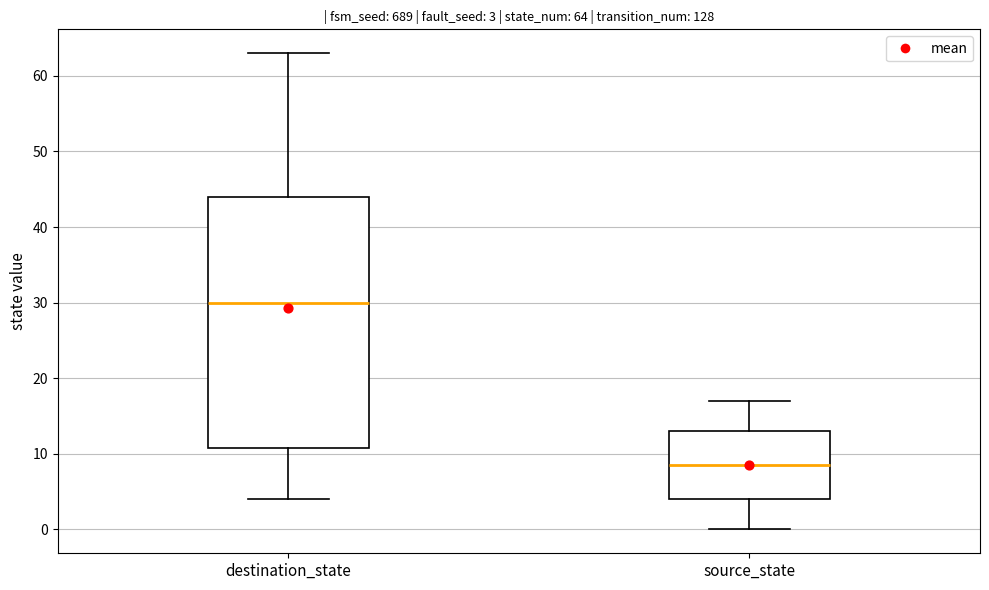

Which box is the tallest, from its lower edge to its upper edge?

destination_state